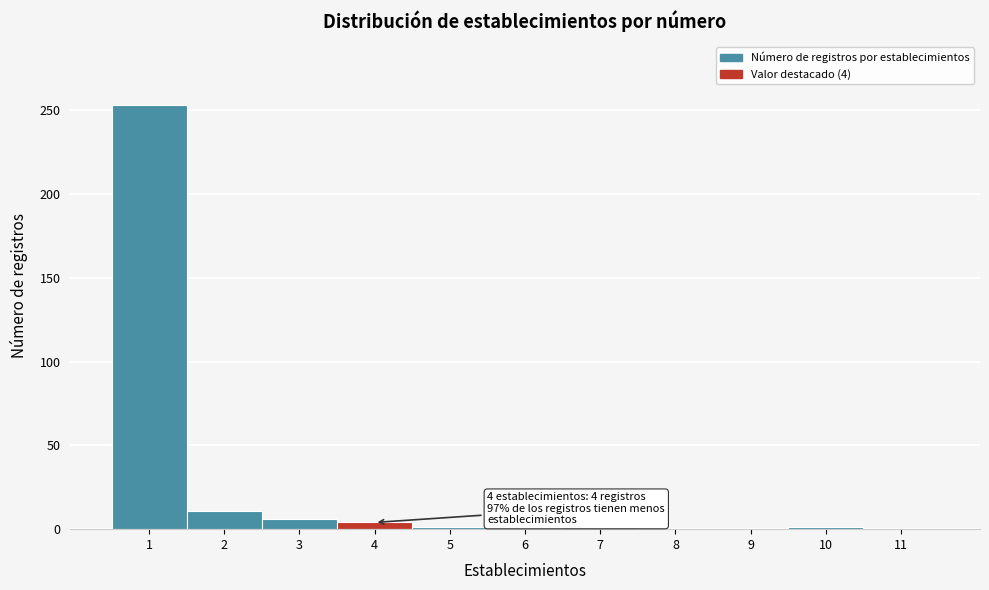

Over which range of the x-axis is the bar tallest?

0.5 to 1.5